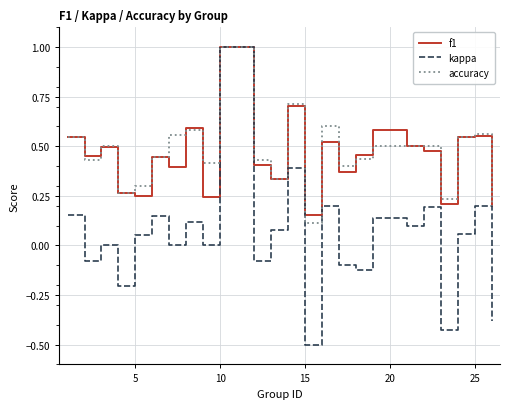

What is the smallest value displayed?

-0.5